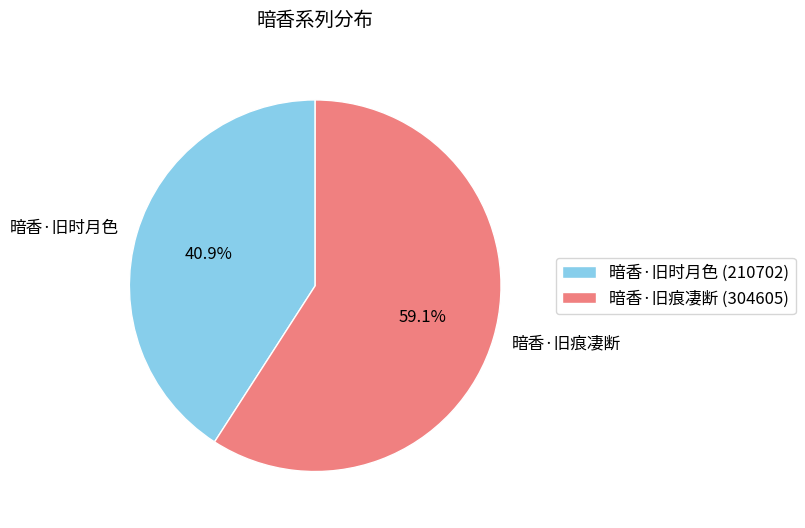

What is the ratio of the value at 暗香·旧痕凄断 to the value at 暗香·旧时月色?

1.4